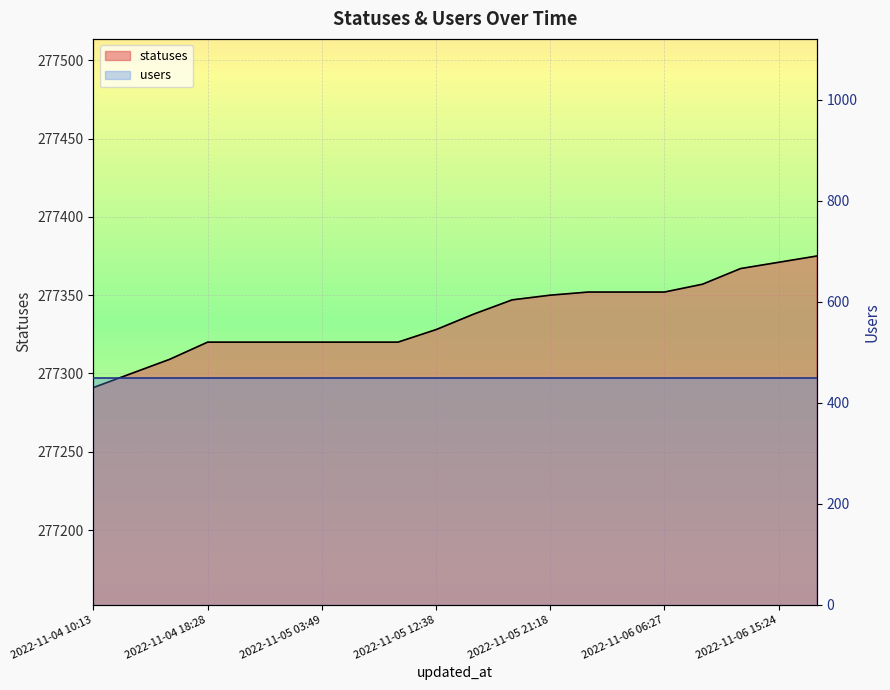

Where is the data nearest to the value 277333?

2022-11-05 12:38